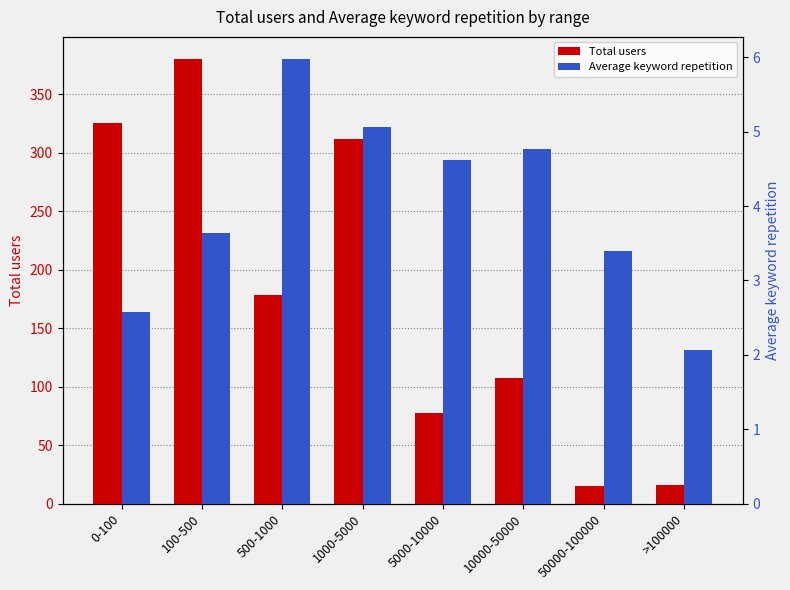

What is the difference between the second highest and second lowest values in the Total users series?

309.0